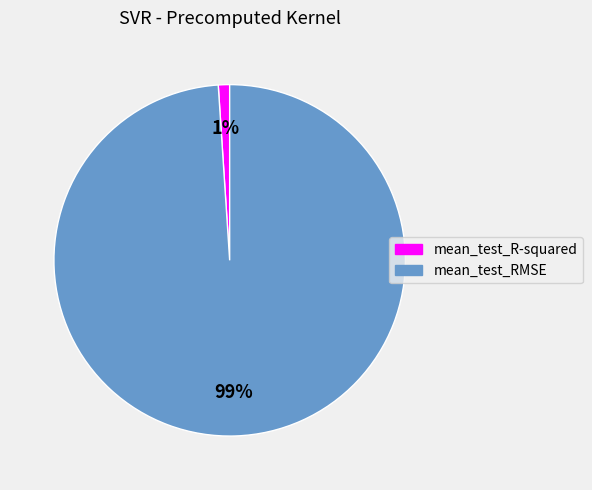

Is there a majority slice in this chart?

Yes